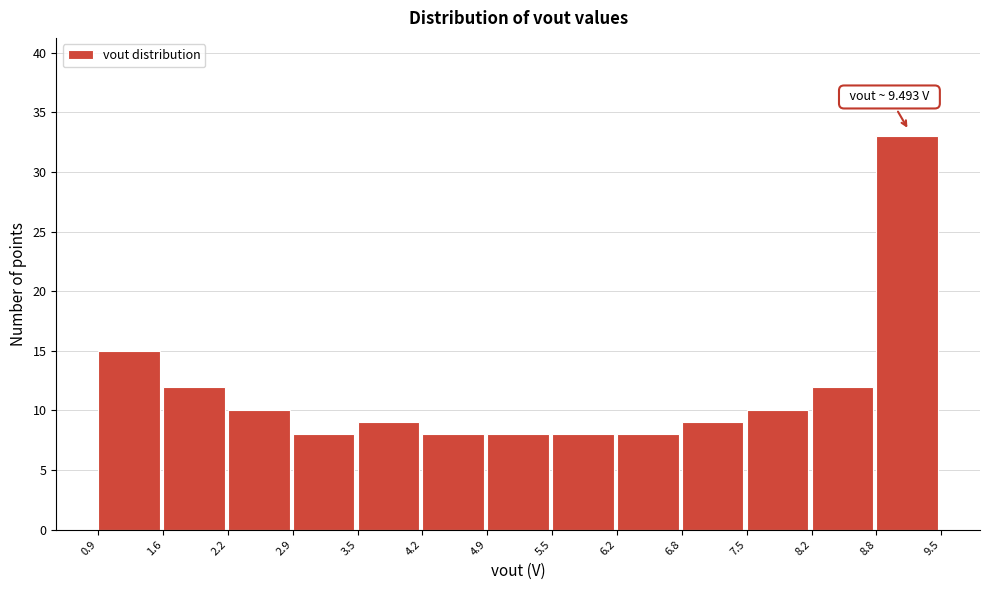

Over which range of the x-axis is the bar tallest?

8.8 to 9.5